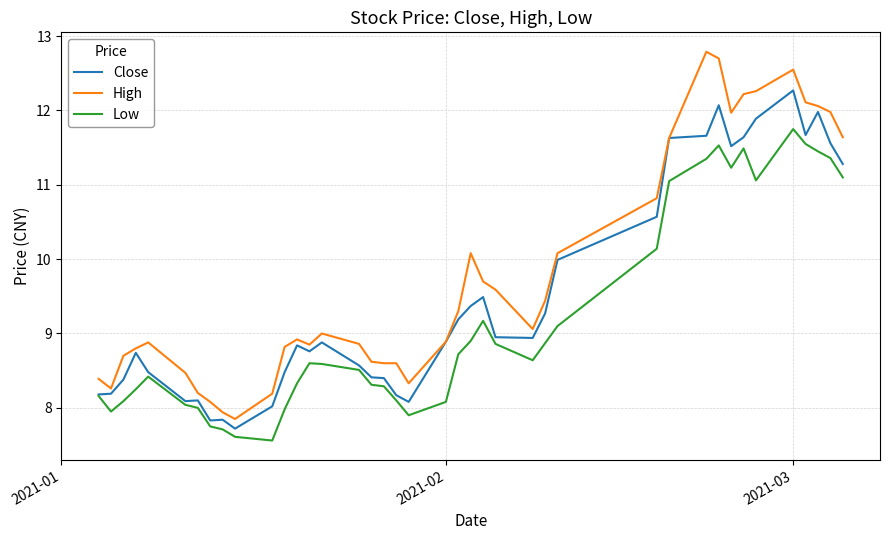

What is the minimum value shown in the chart?

7.6